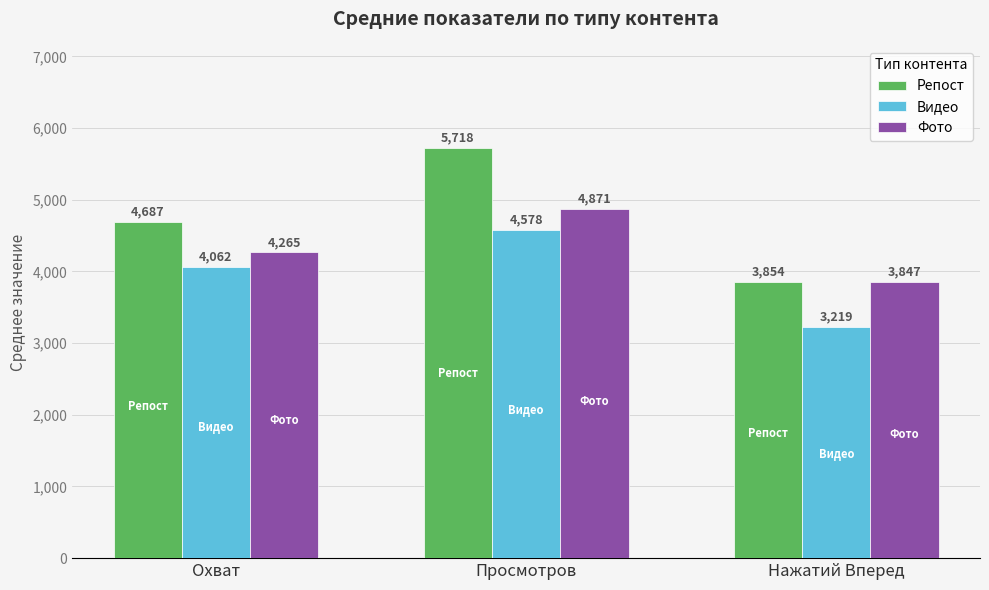

Count the number of categories in the chart.

3